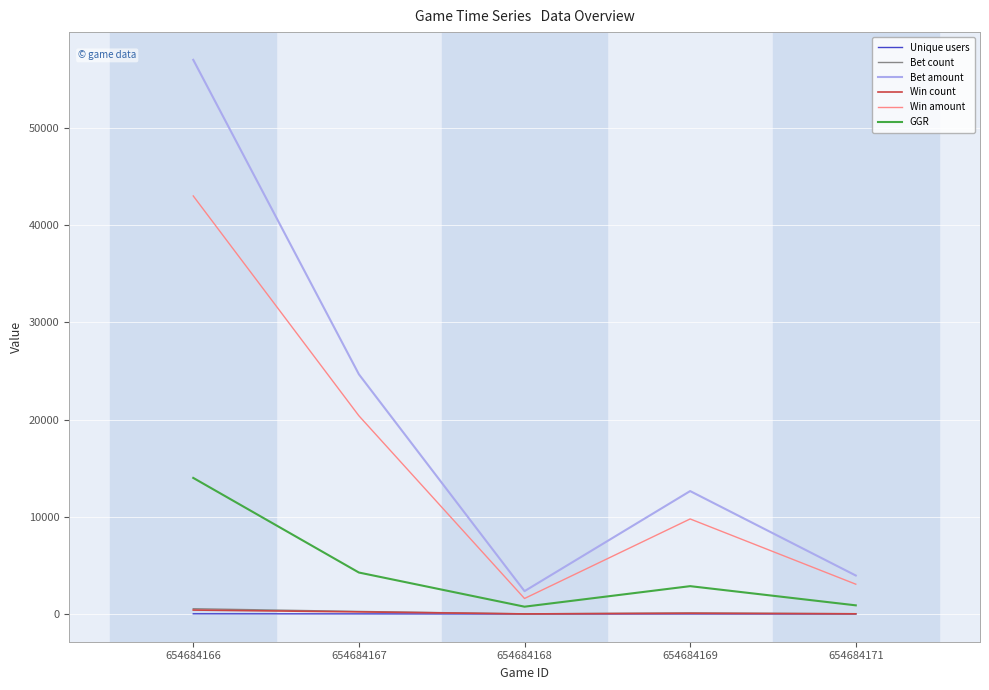

At which category does the chart reach its peak across all series?

654684166